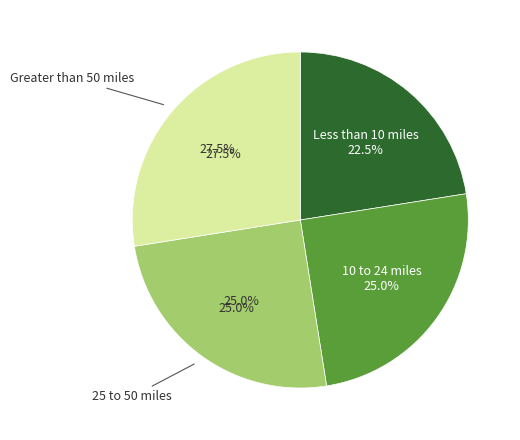

Is there any slice that represents more than half of the pie?

No